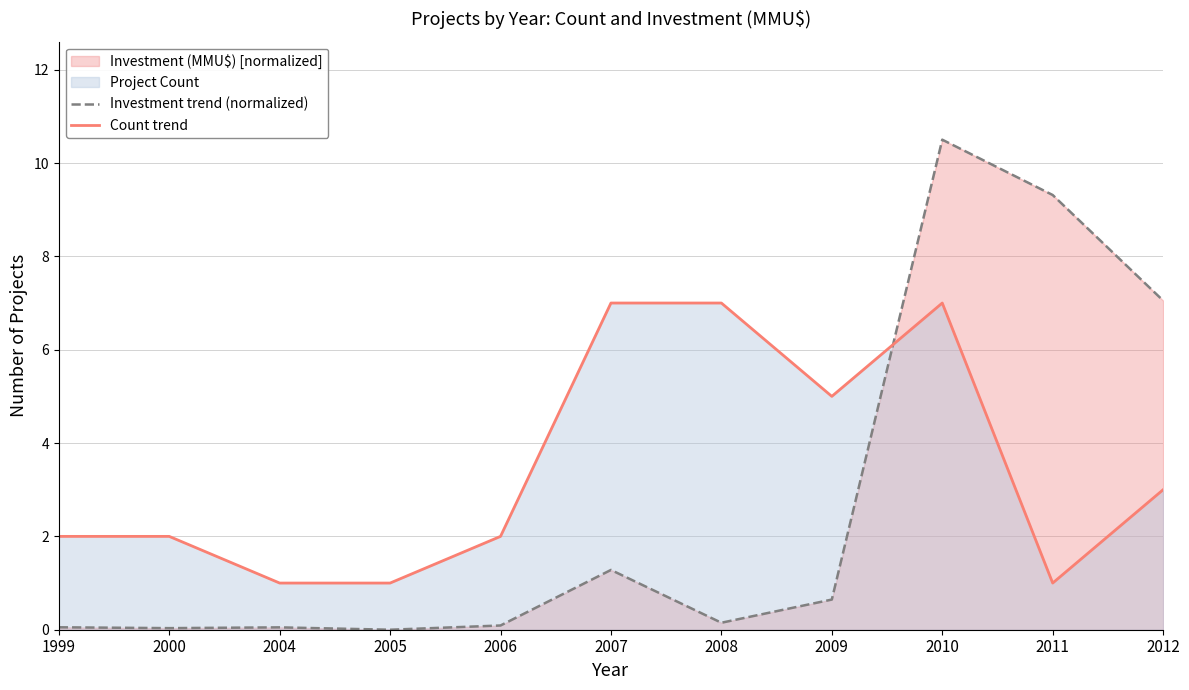

Rank the series by their maximum value, from highest to lowest.

Investment trend (normalized), Count trend